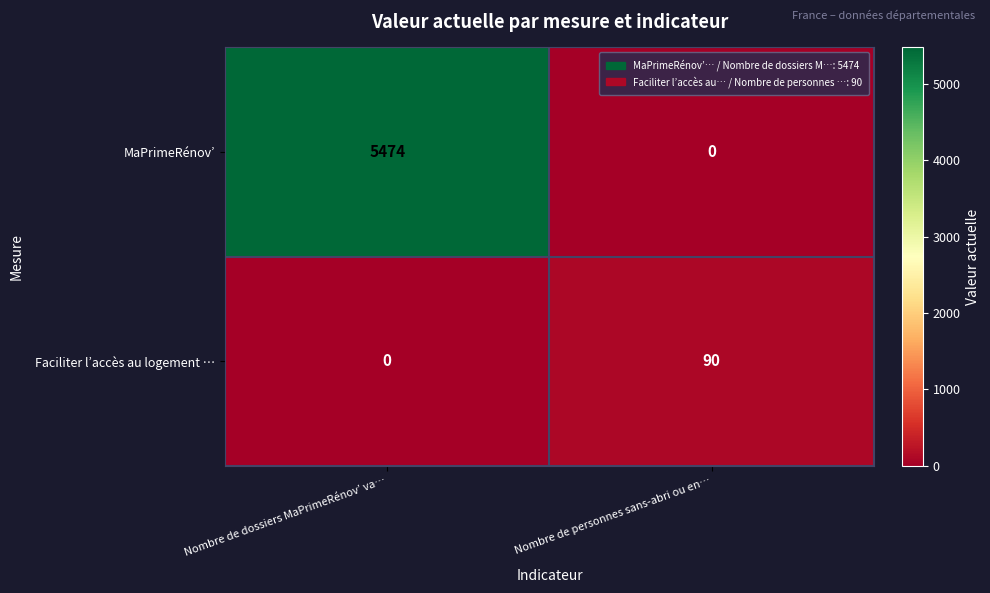

The value of MaPrimeRénov’ at Nombre de personnes sans-abri ou en… is -2944. True or false?

False